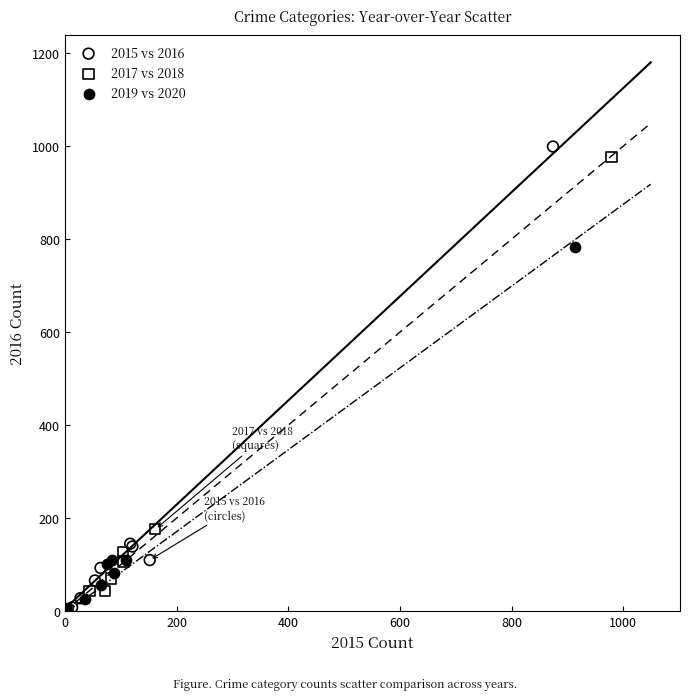

Which series has the widest spread of Y values?

2015 vs 2016